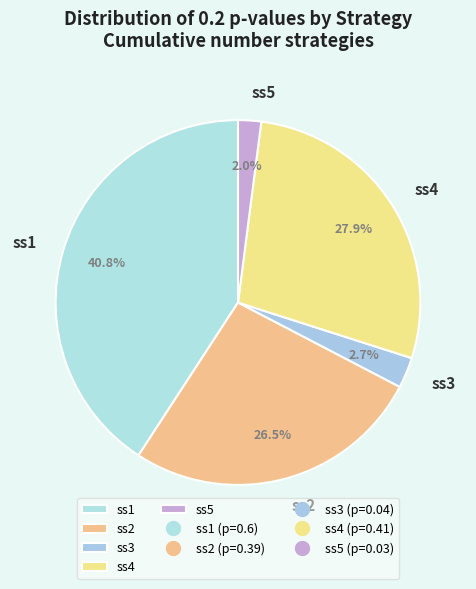

Rank the categories by value from highest to lowest.

ss1, ss4, ss2, ss3, ss5